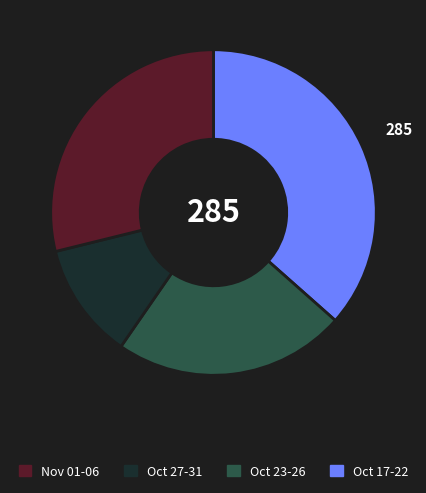

Does any single category account for the majority?

No